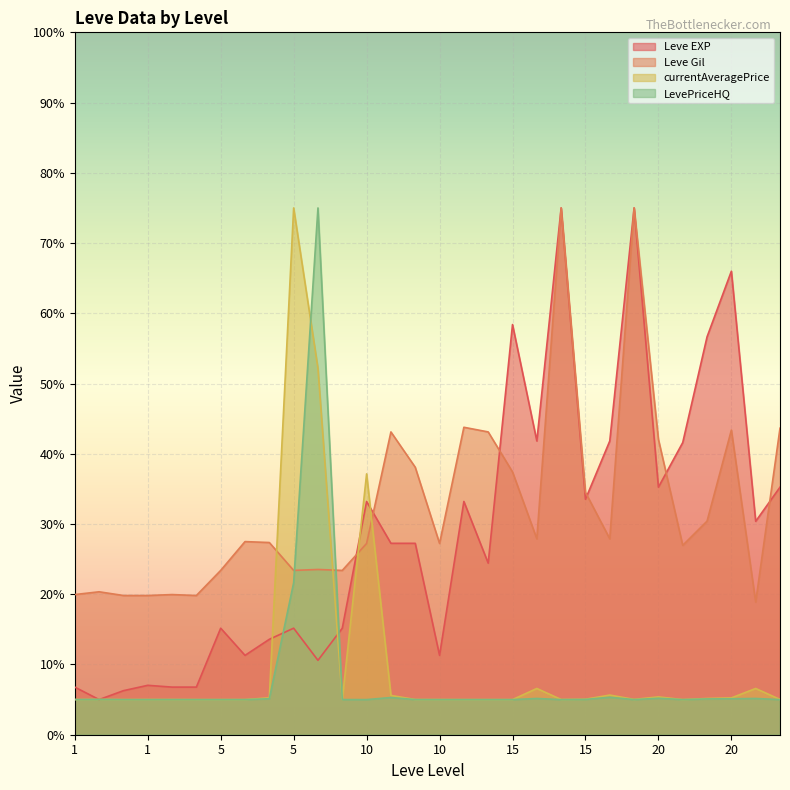

Where is the first local maximum for Leve Gil?

1